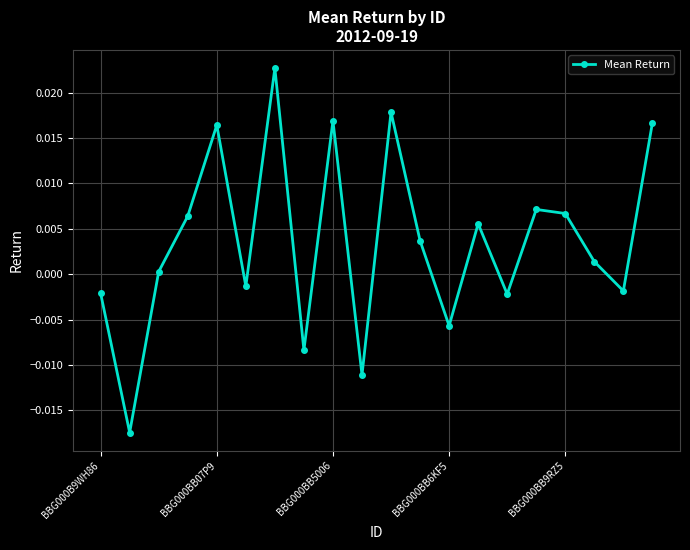

How many data points are less than 0?

8